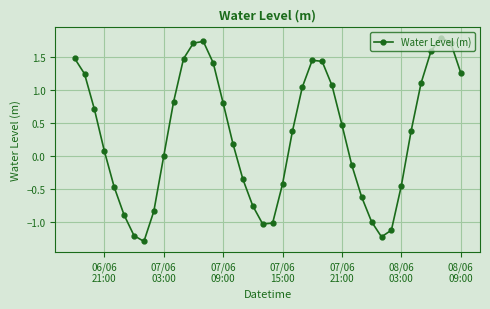

What is the value of the 12th point from the left?

1.5